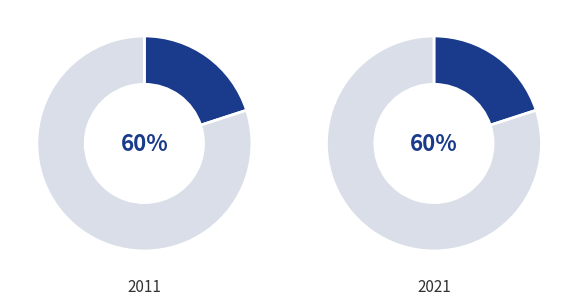

Is it true that Bachelors is 34% of the pie?

False